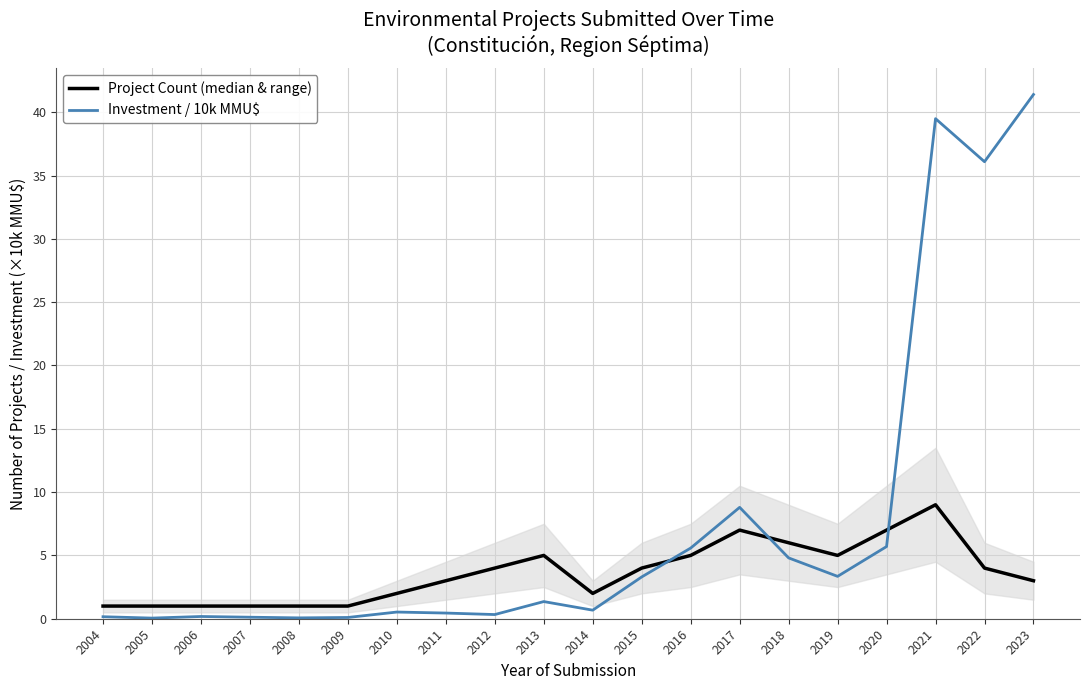

At which label does Project Count (median & range) reach its minimum?

2004